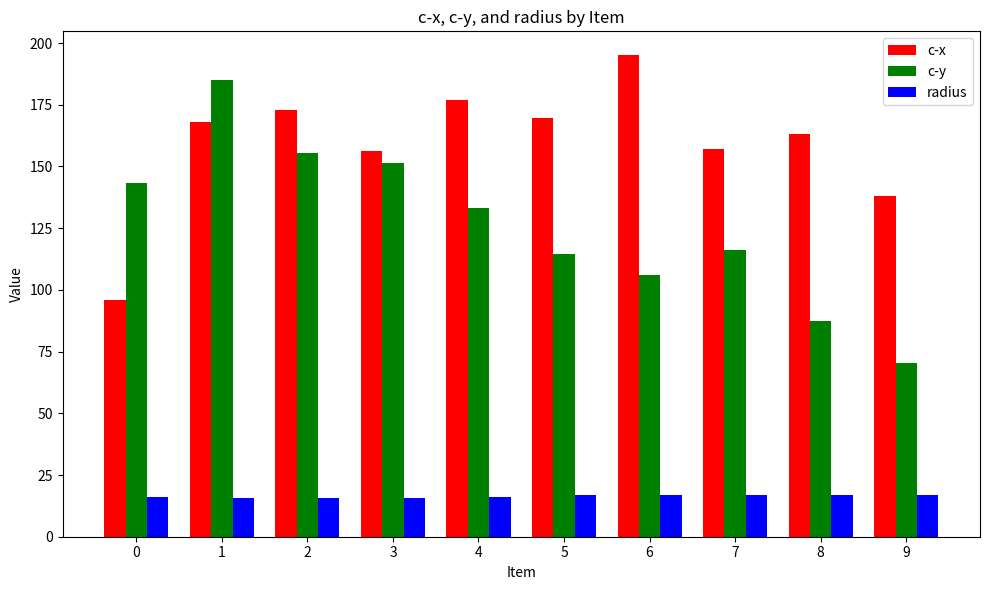

Which series has the largest total across all categories?

c-x